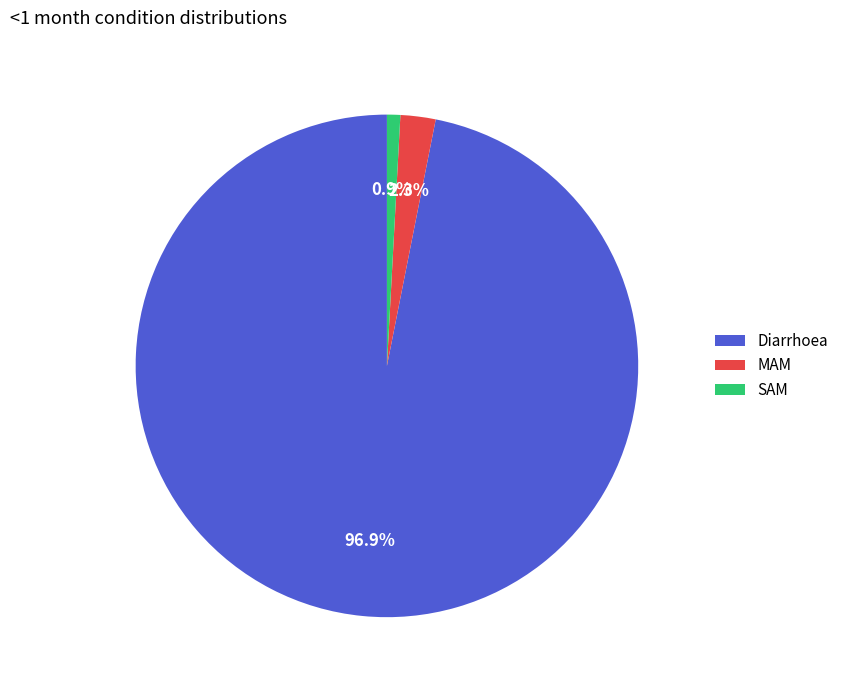

True or false: MAM accounts for 2% of the total.

True